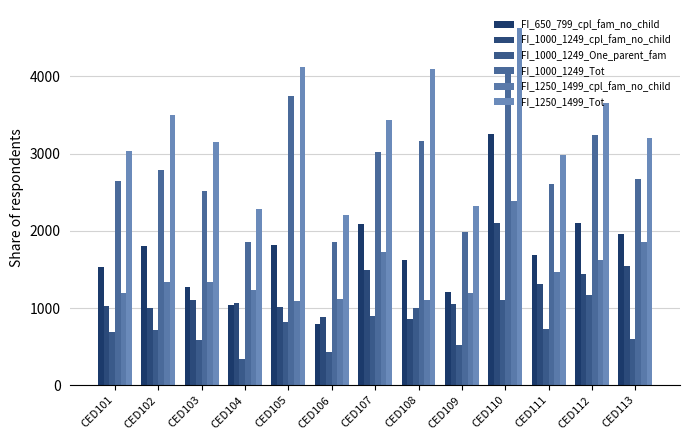

What are all the series names shown in the legend?

FI_650_799_cpl_fam_no_child, FI_1000_1249_cpl_fam_no_child, FI_1000_1249_One_parent_fam, FI_1000_1249_Tot, FI_1250_1499_cpl_fam_no_child, FI_1250_1499_Tot